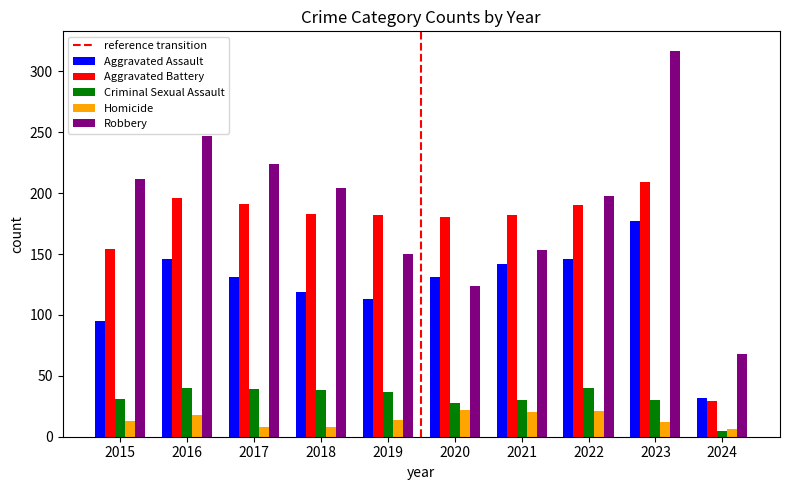

The Criminal Sexual Assault series shows 40 at 2022. True or false?

True